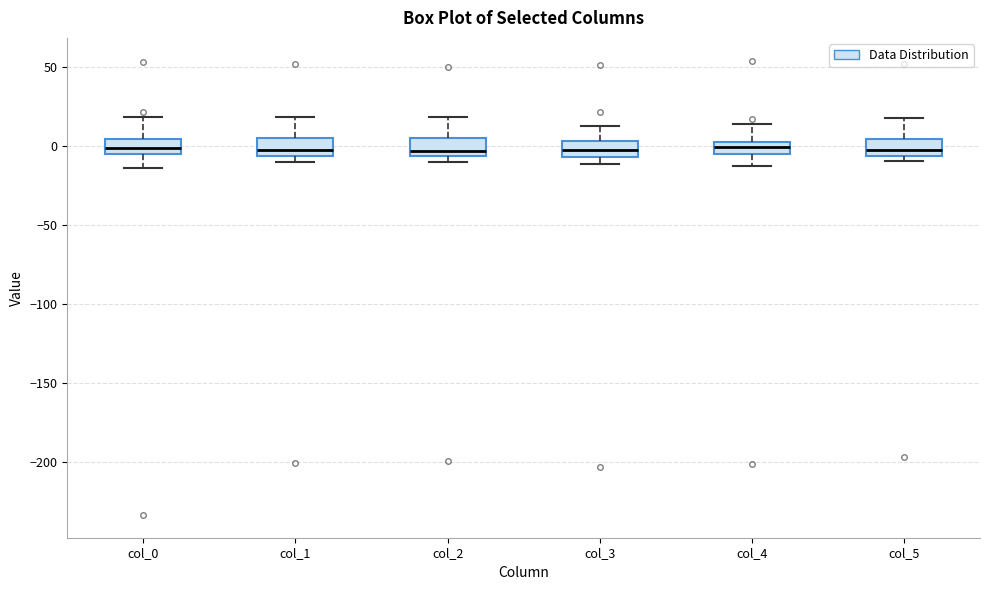

Where is the lower edge of the box for col_1 on the y-axis? The values are not printed on the chart, so give them approximately, as read against the axis.

-5